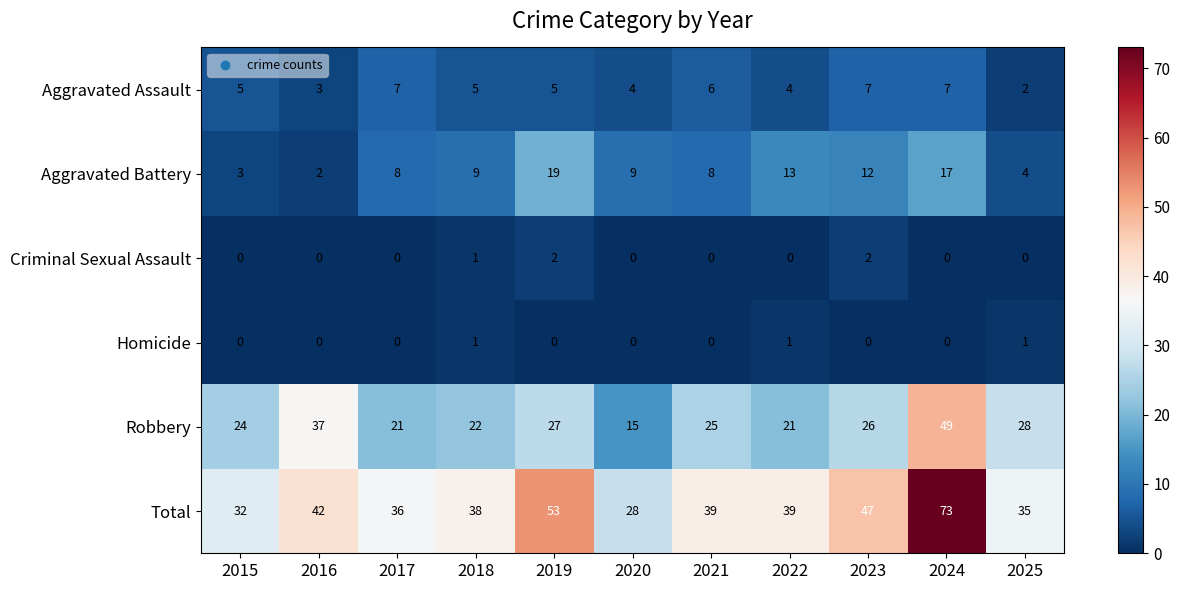

What is the maximum value for Aggravated Battery?

19